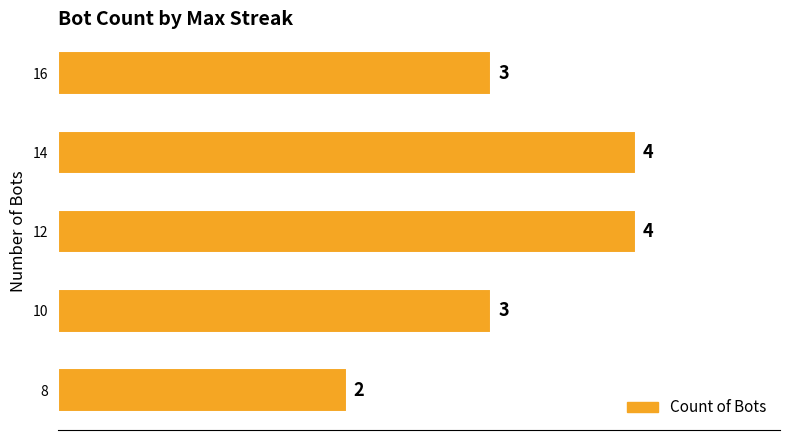

What is the average value?

3